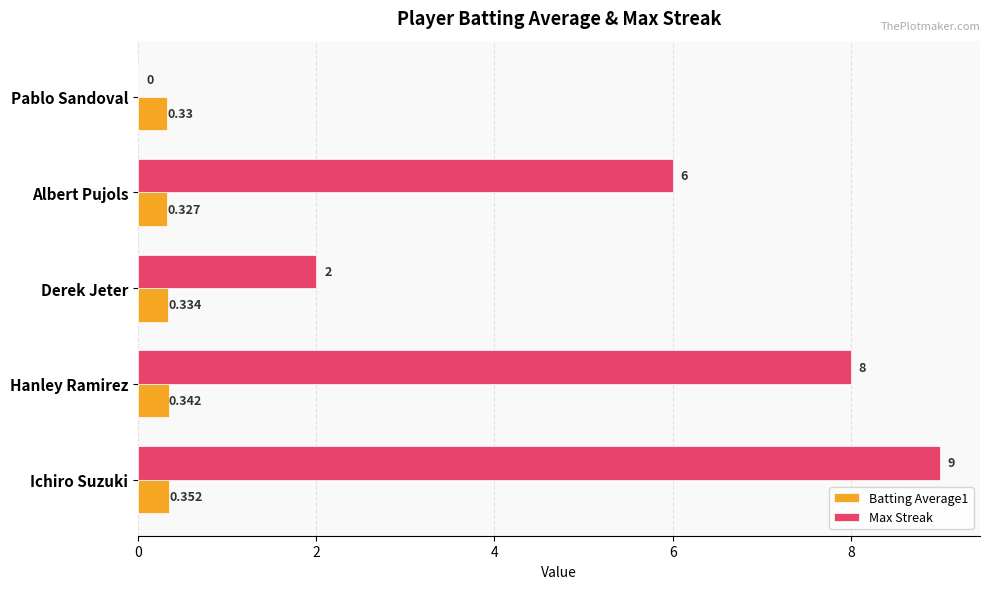

What are all the series names shown in the legend?

Batting Average1, Max Streak